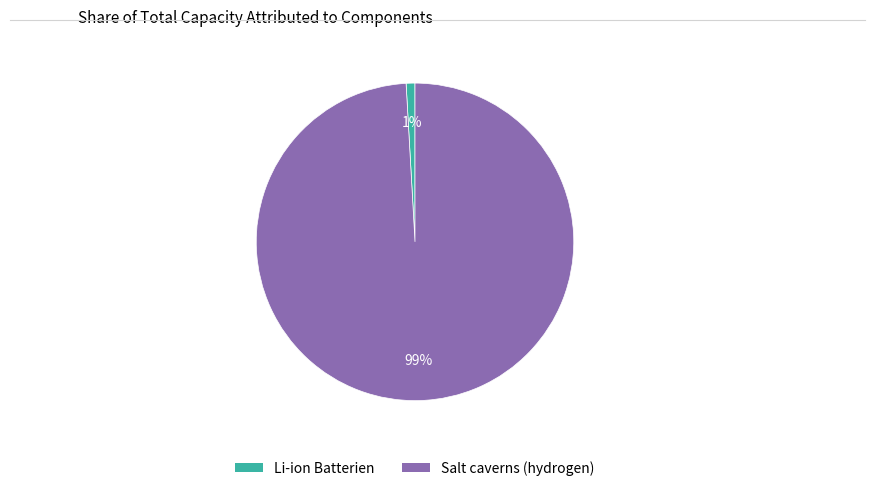

What percentage is the Salt caverns (hydrogen) slice, to the nearest percent?

99%